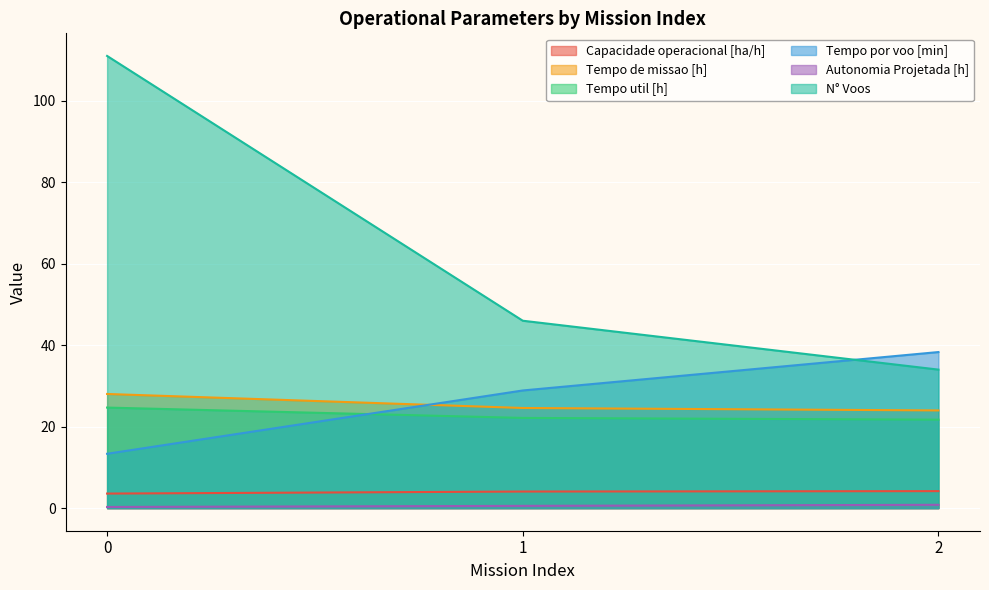

How many lines are shown in the chart?

6